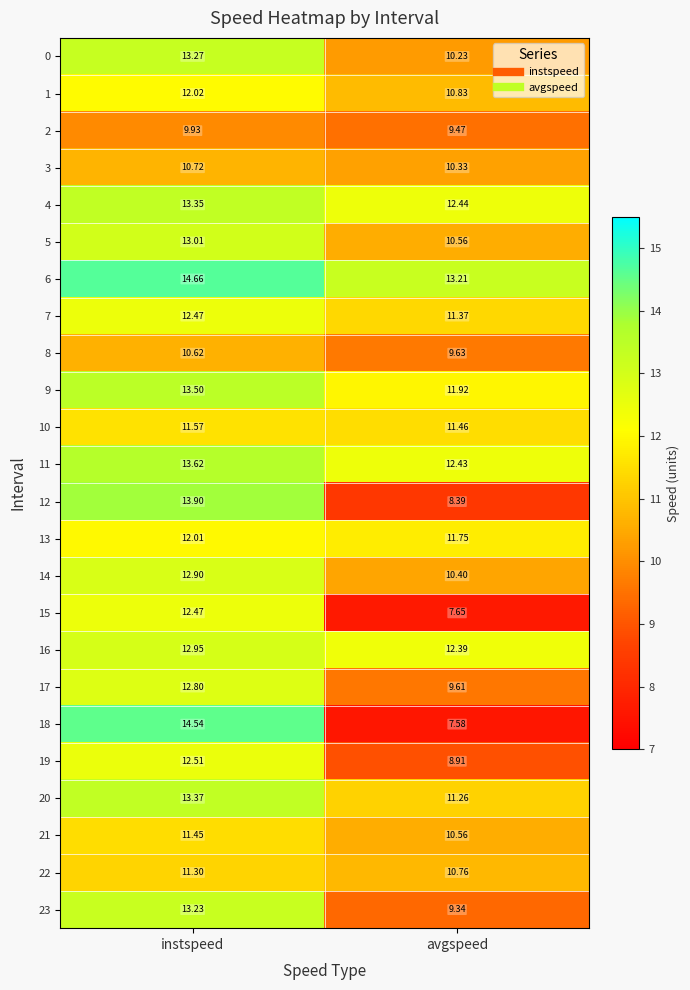

At which label is 20 closest to 12?

avgspeed